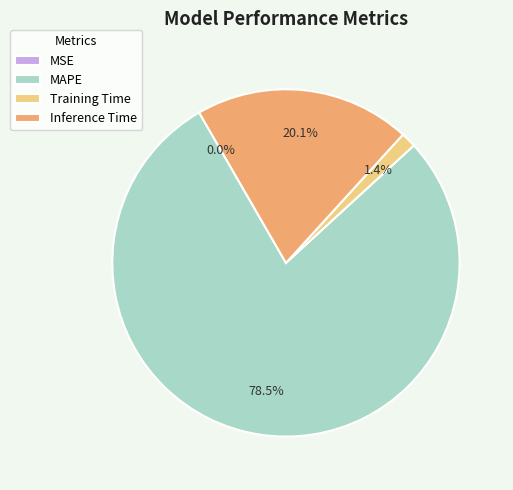

Is there a majority slice in this chart?

Yes